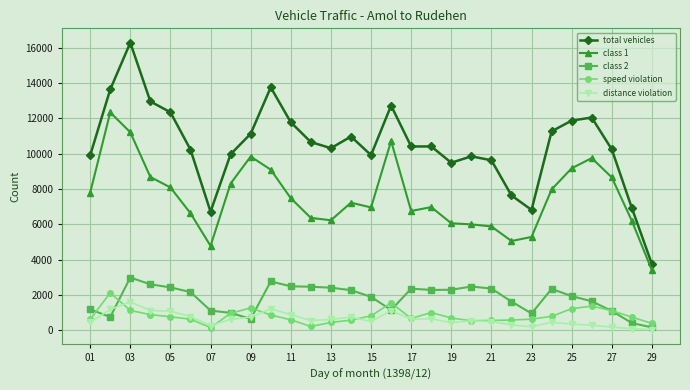

Which series has the largest range (max minus min)?

total vehicles